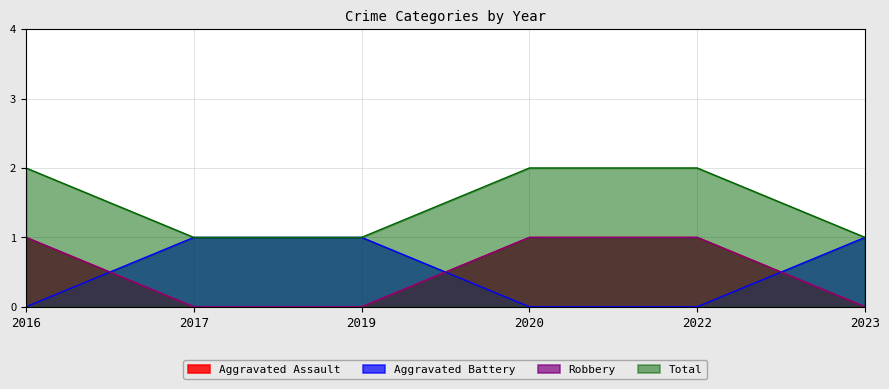

Which category has the lowest value across all series?

2017